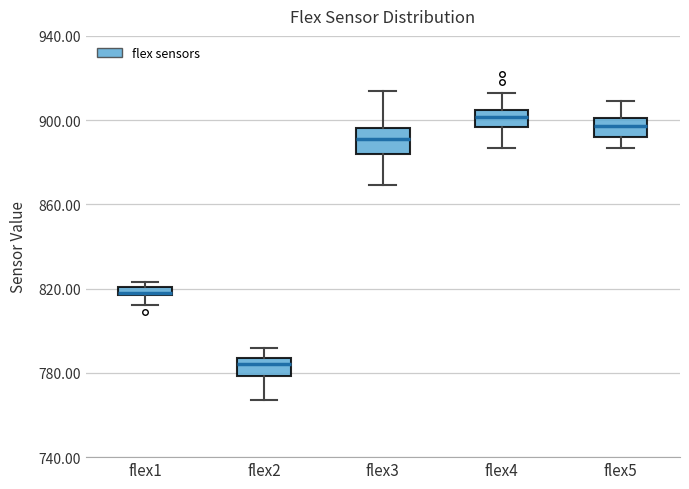

Which box has the lowest median line?

flex2